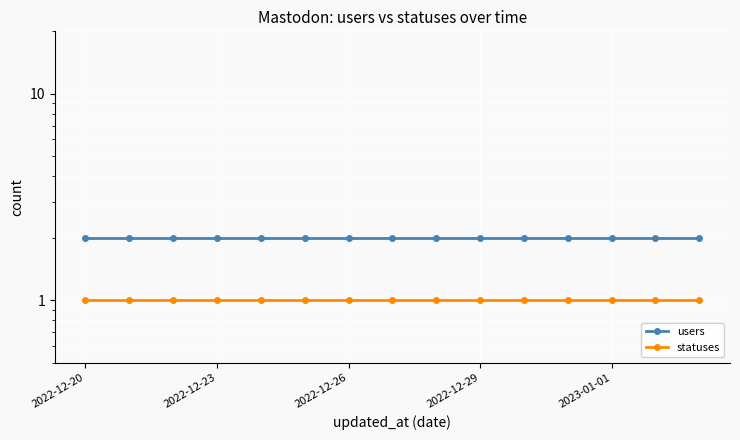

What is the average value of the statuses series?

1